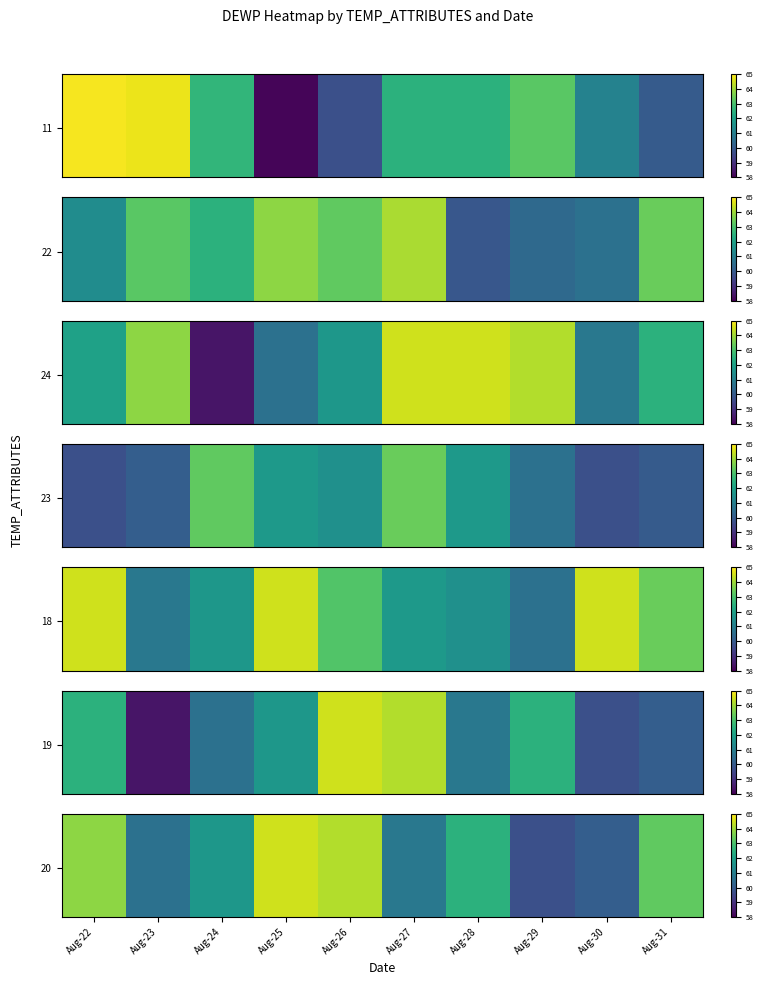

What is the maximum value shown in the chart?

64.5